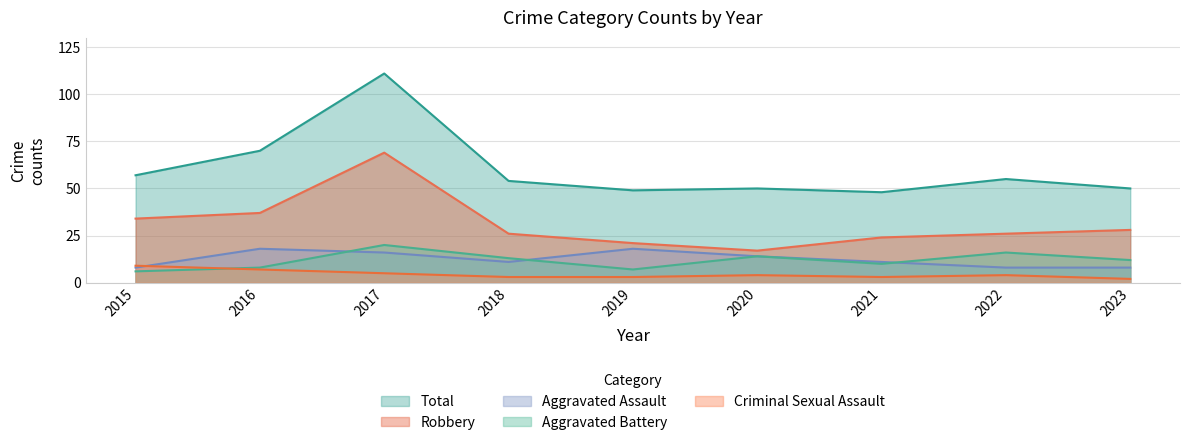

What is the highest value of the Criminal Sexual Assault series?

9